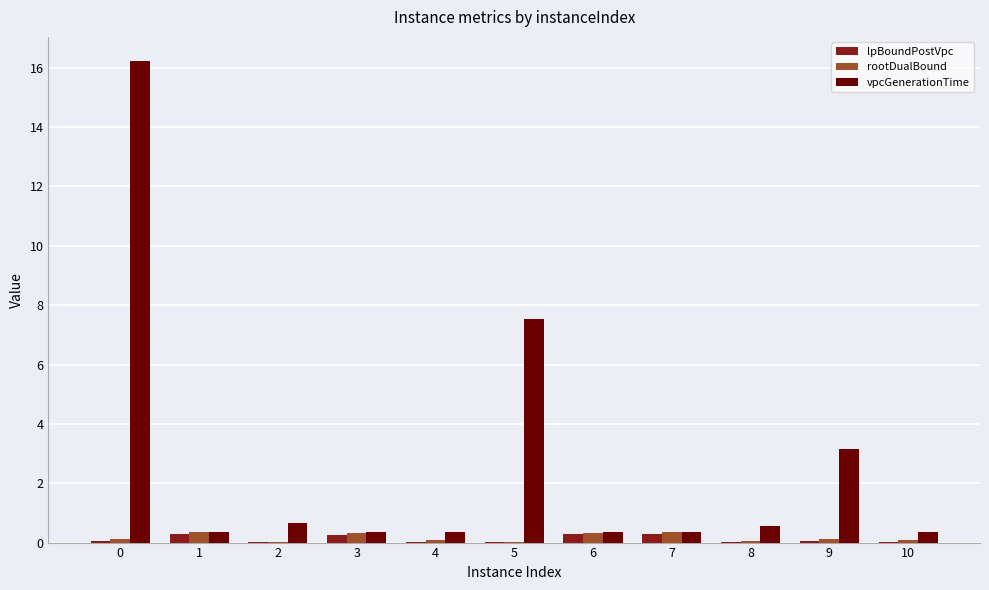

True or false: lpBoundPostVpc has a value of 0.0 at 5.

True